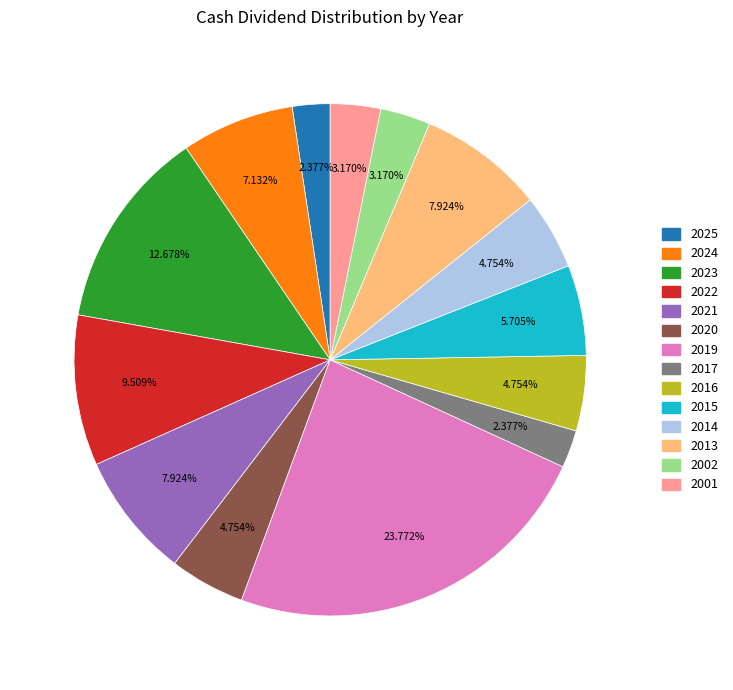

To the nearest percent, what percentage of the pie is 2016?

5%